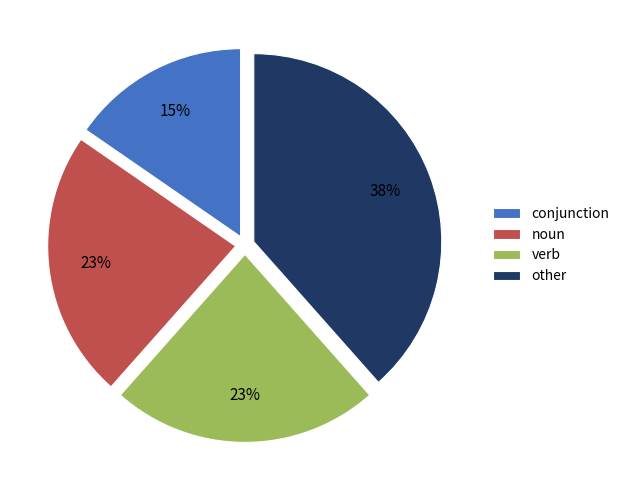

Is the sum of verb and other greater than half?

Yes